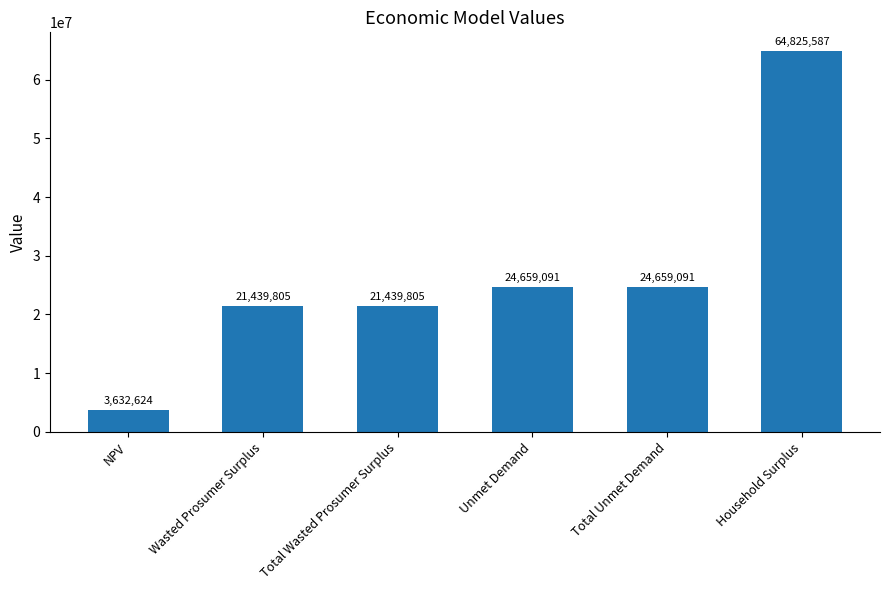

What is the sum of all values?

160656004.3